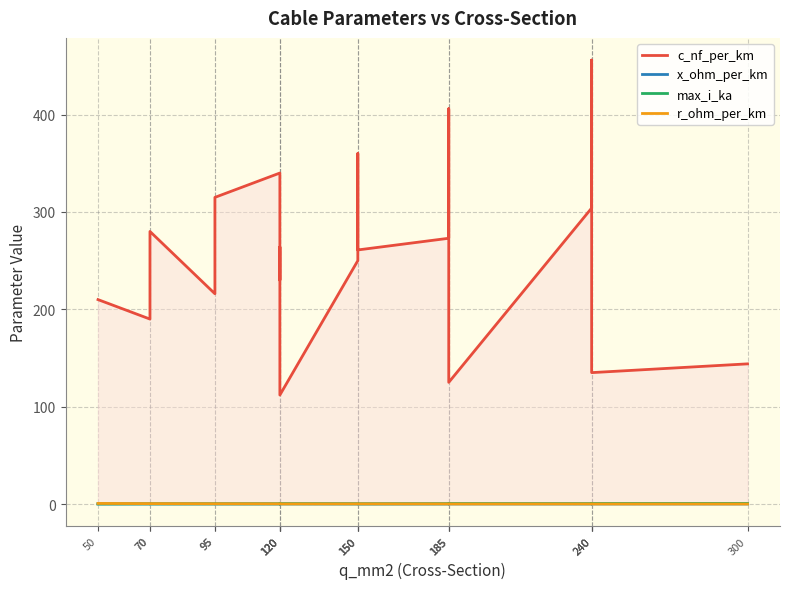

Is the value of max_i_ka at 120 greater than the value of x_ohm_per_km at 95?

Yes